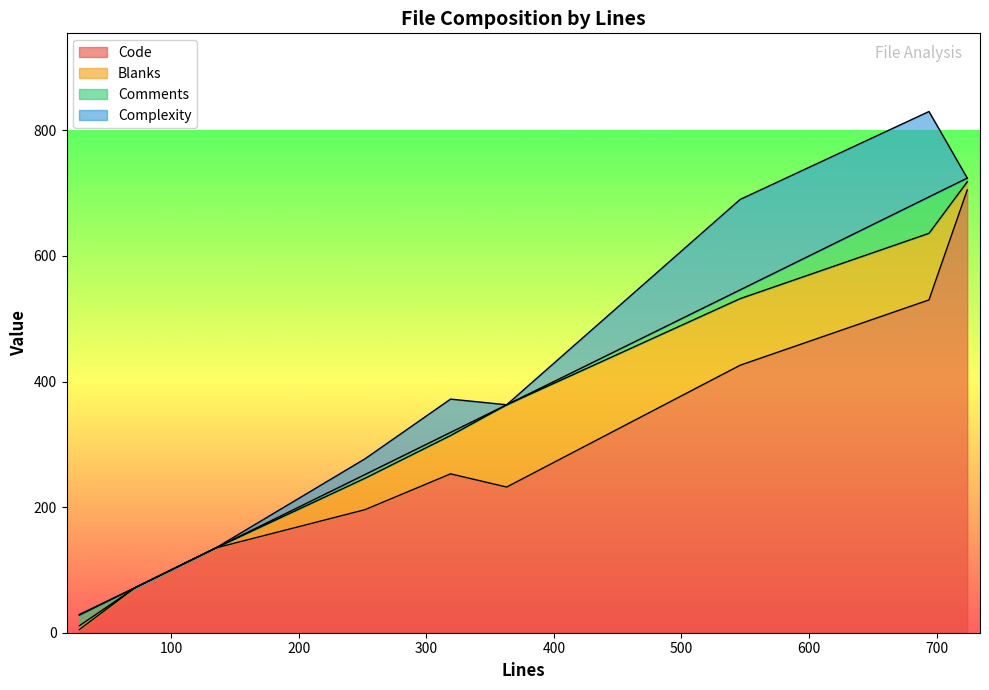

What are all the series names shown in the legend?

Code, Blanks, Comments, Complexity